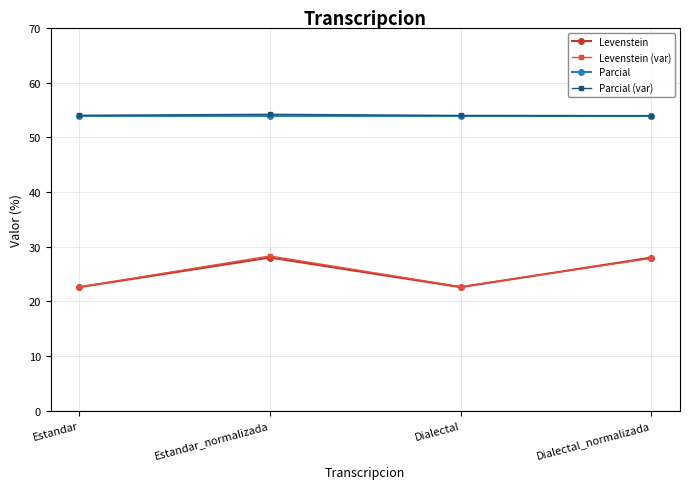

How many lines are shown in the chart?

4